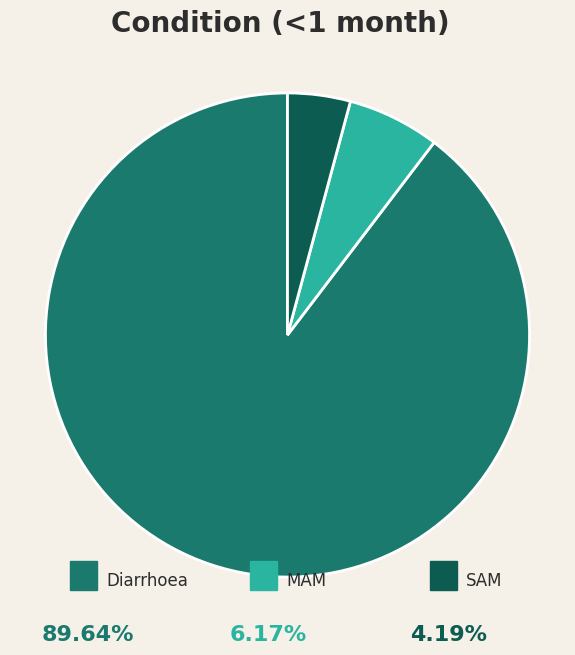

Is there a majority slice in this chart?

Yes